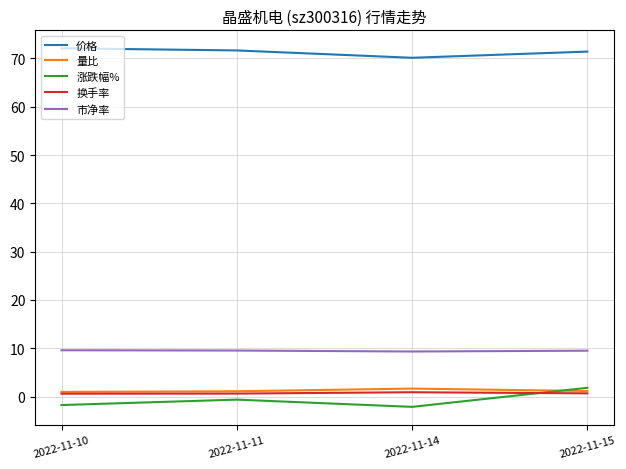

What are all the series names shown in the legend?

价格, 量比, 涨跌幅%, 换手率, 市净率